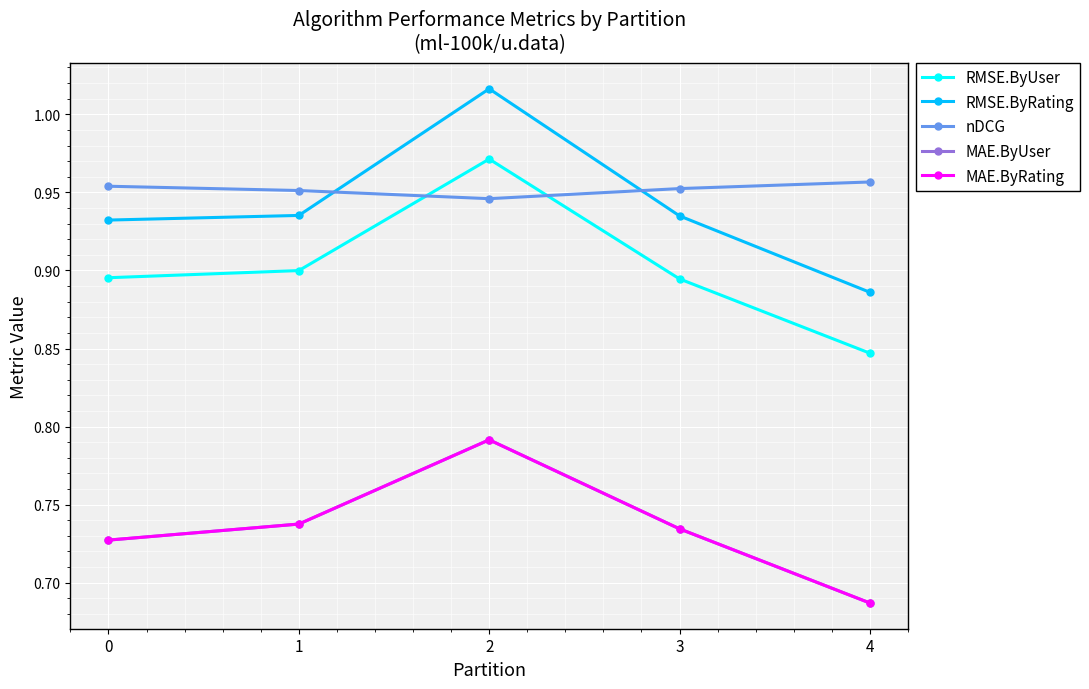

What is the difference between the MAE.ByUser values at 2 and 0?

0.1